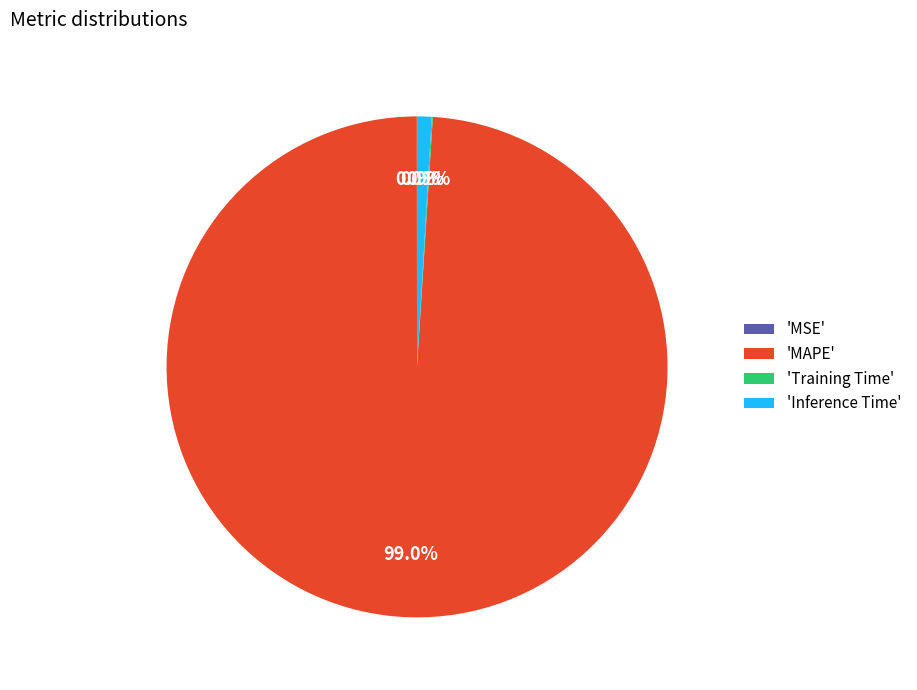

Which category has the biggest portion of the pie?

'MAPE'